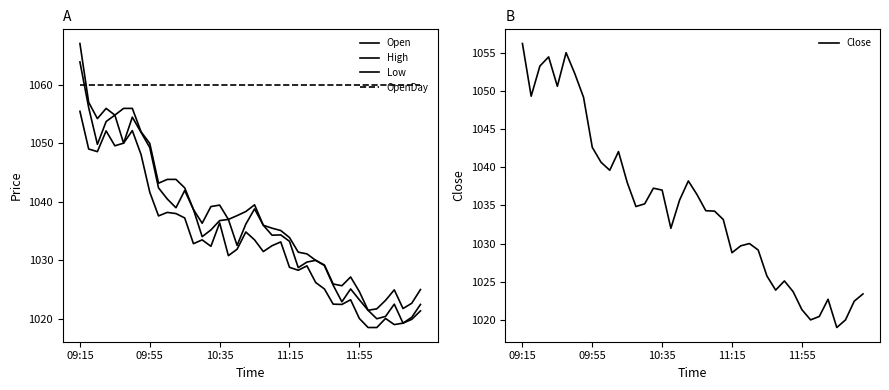

List the series in order of their peak value, lowest first.

Low, Close, OpenDay, Open, High